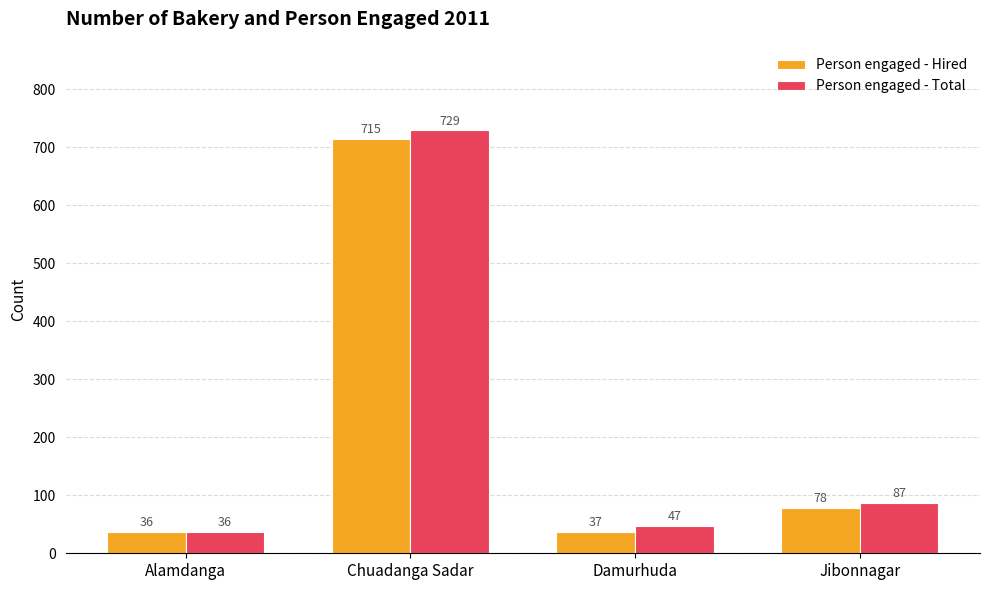

What is the sum of all Person engaged - Hired values?

866